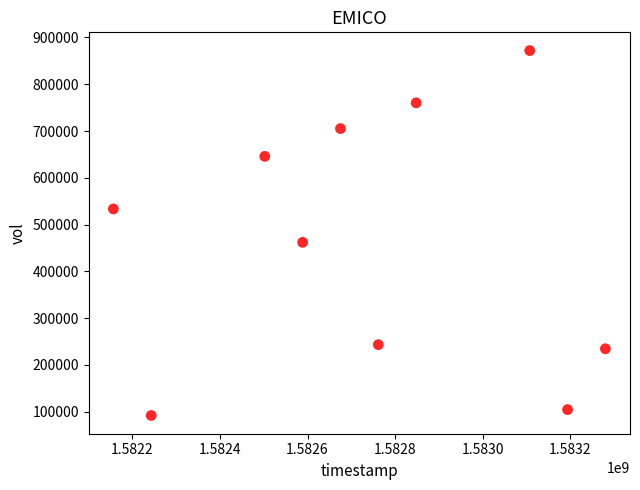

What Y value in the scatter plot is closest to 481950?

462100